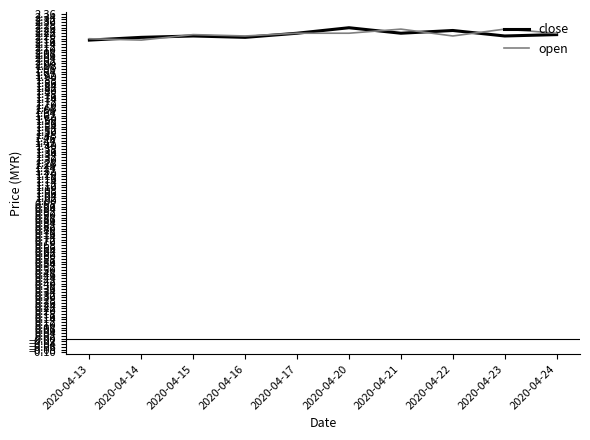

What are all the series names shown in the legend?

close, open